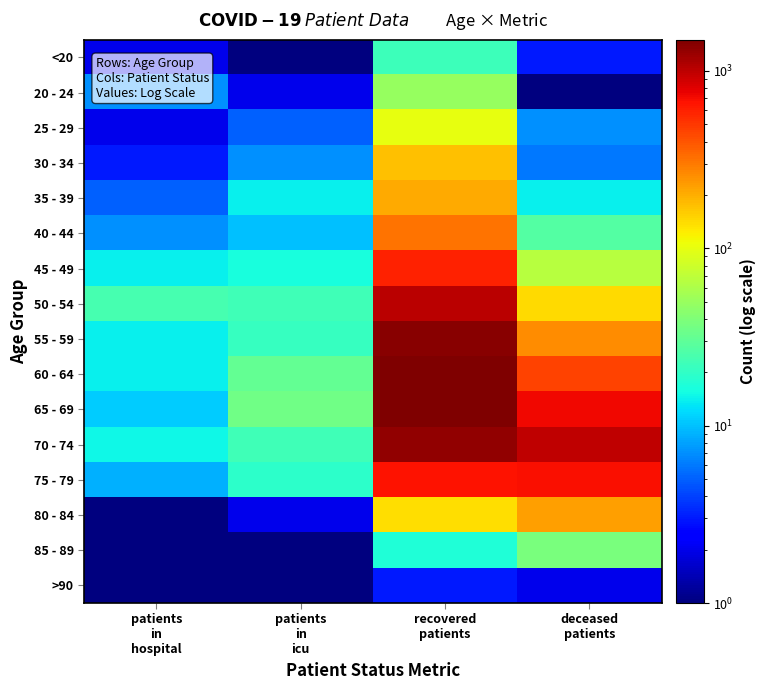

Which label corresponds to the smallest value in the chart?

patients
in
icu